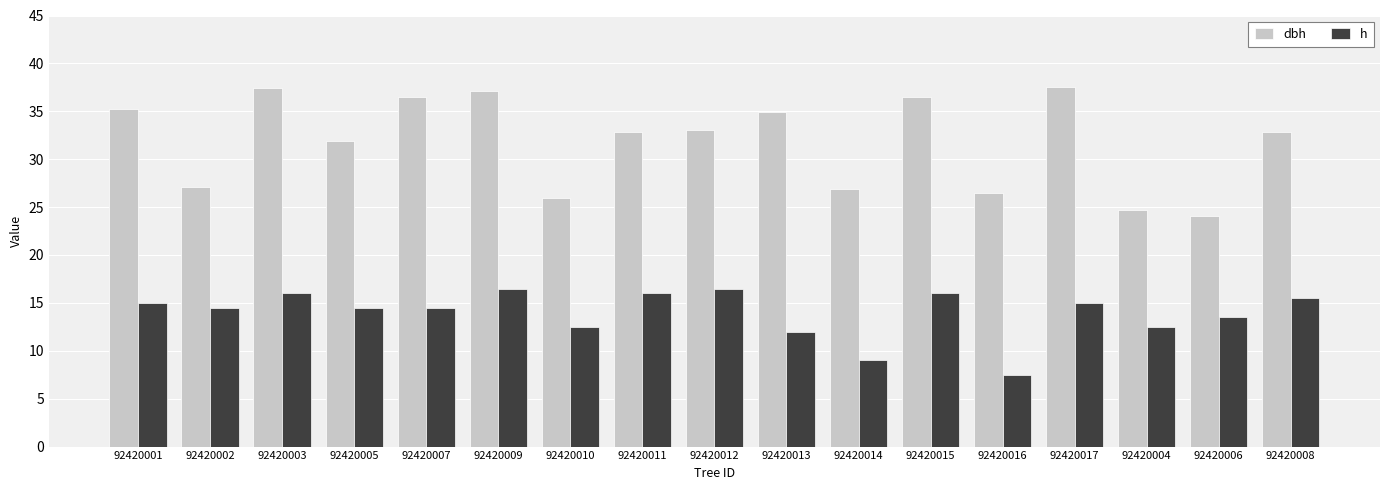

True or false: dbh has a value of 32.8 at 92420011.

True